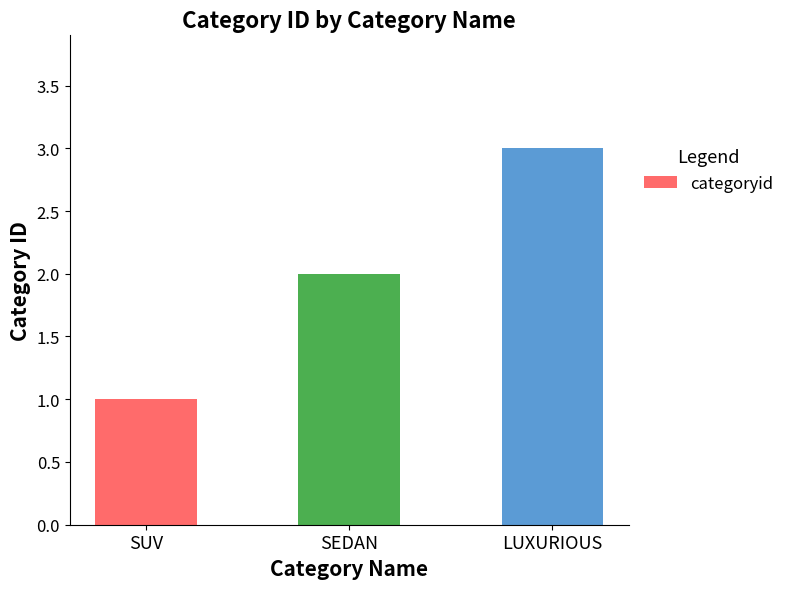

What is the maximum value shown in the chart?

3